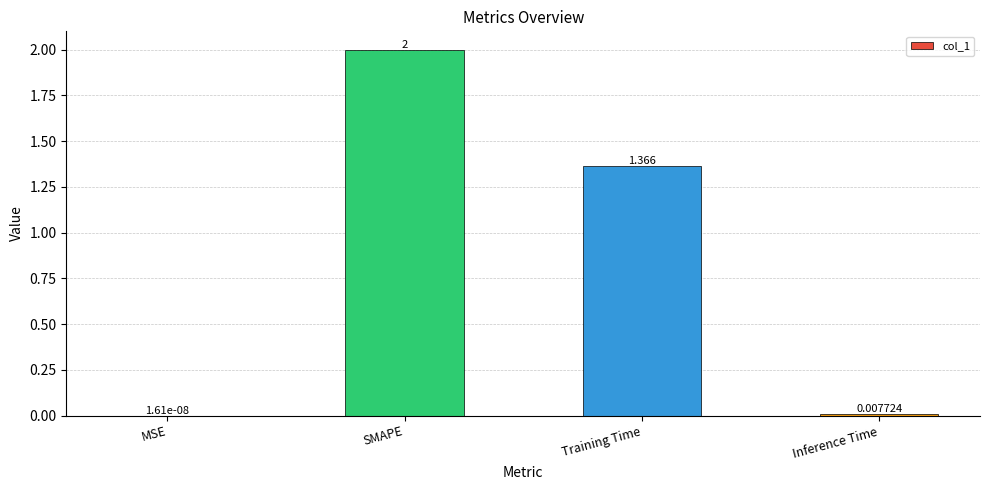

What is the maximum value shown in the chart?

2.0